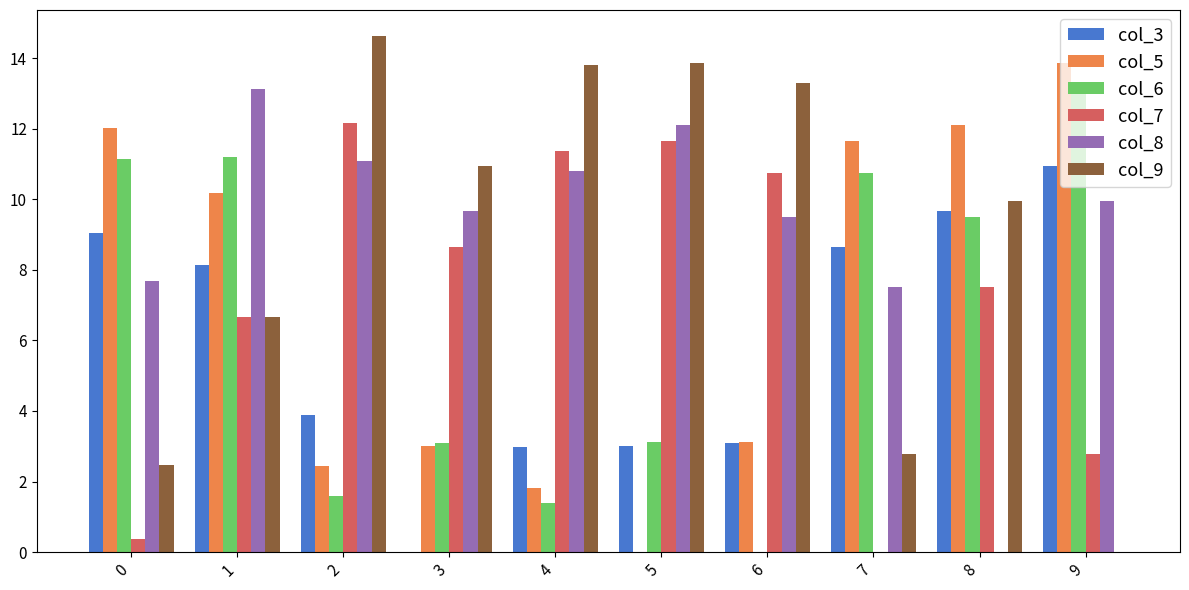

How many groups of bars are there?

10